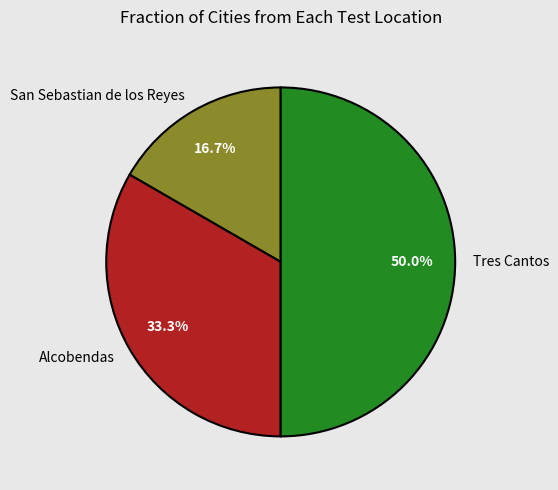

Rank the categories by value from highest to lowest.

Tres Cantos, Alcobendas, San Sebastian de los Reyes